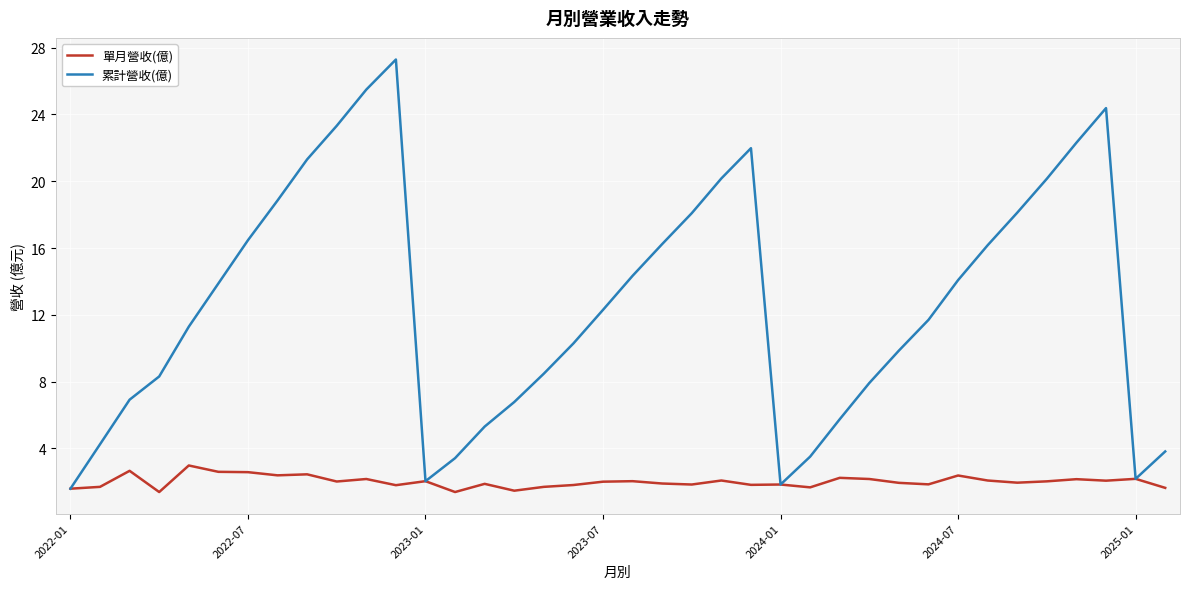

Which series has the largest range (max minus min)?

累計營收(億)